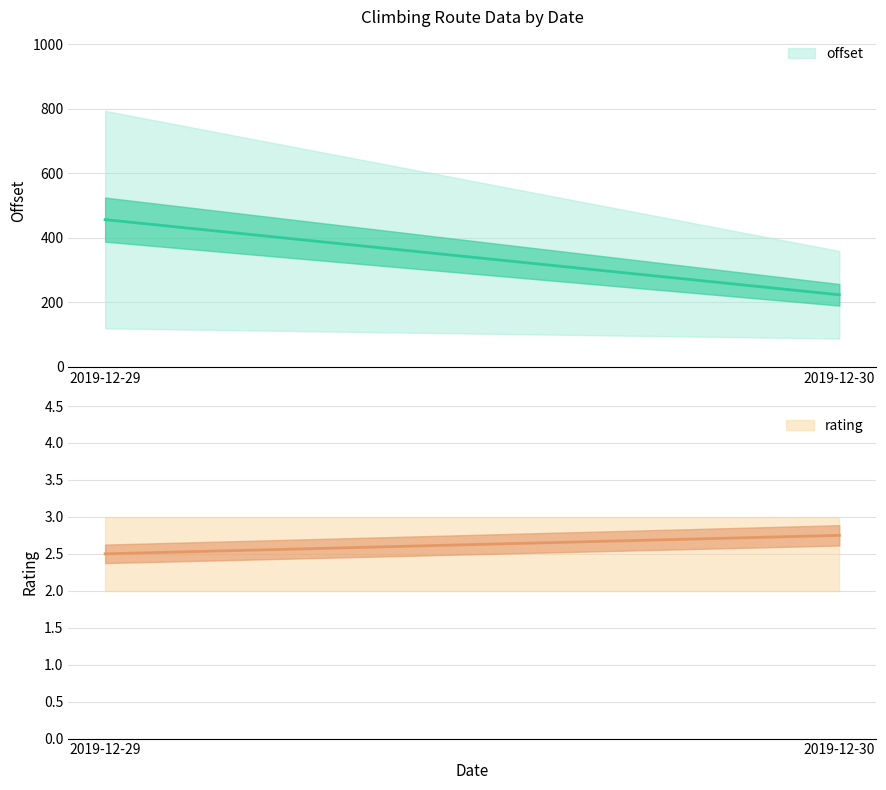

At which category is the sum across all series the highest?

2019-12-29